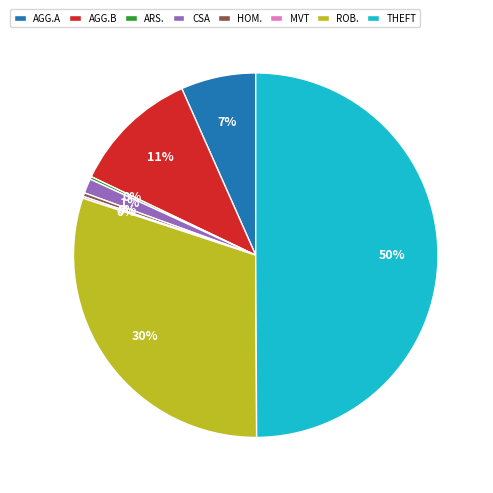

To the nearest percent, what is the average slice percentage?

12%